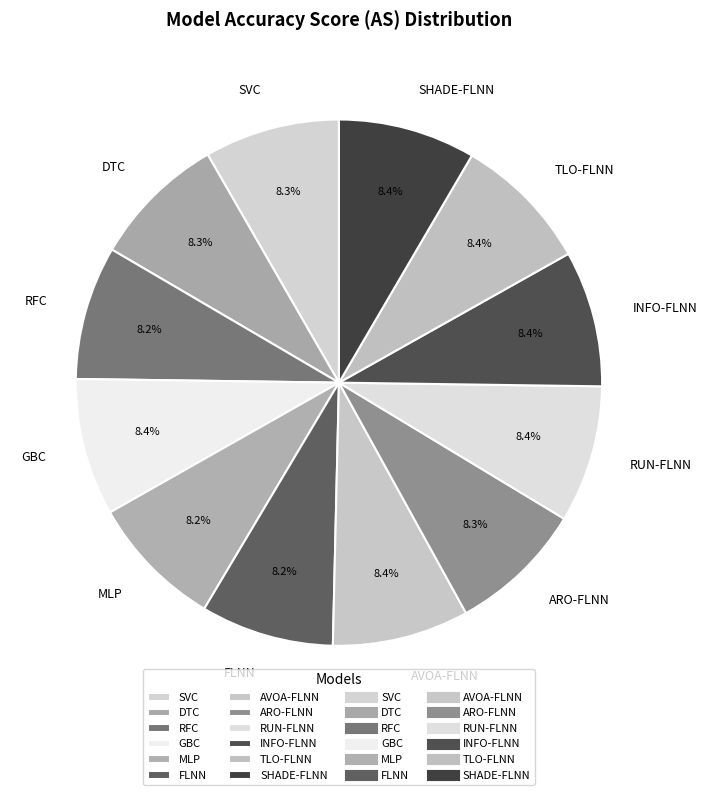

The GBC slice represents 8% of the pie. True or false?

True